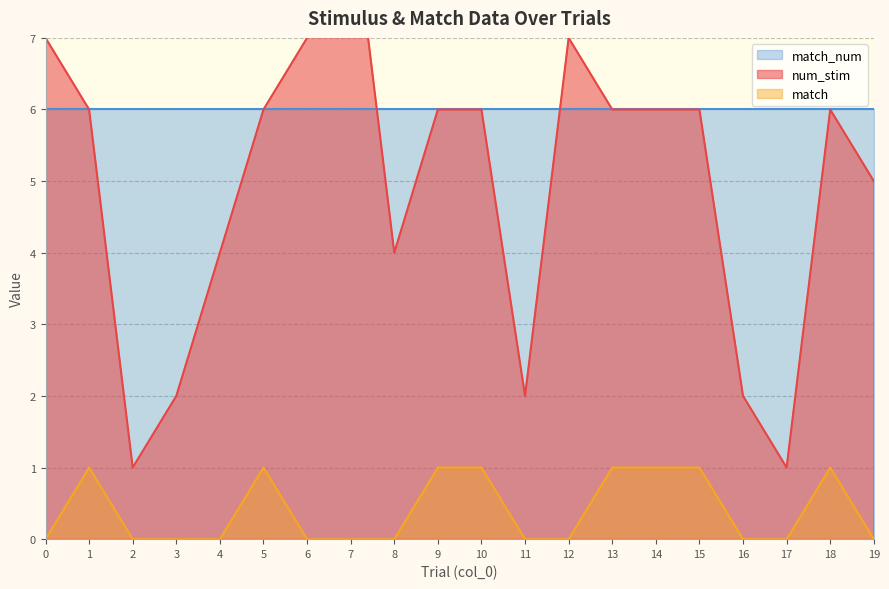

Where is num_stim nearest to the value 5?

19